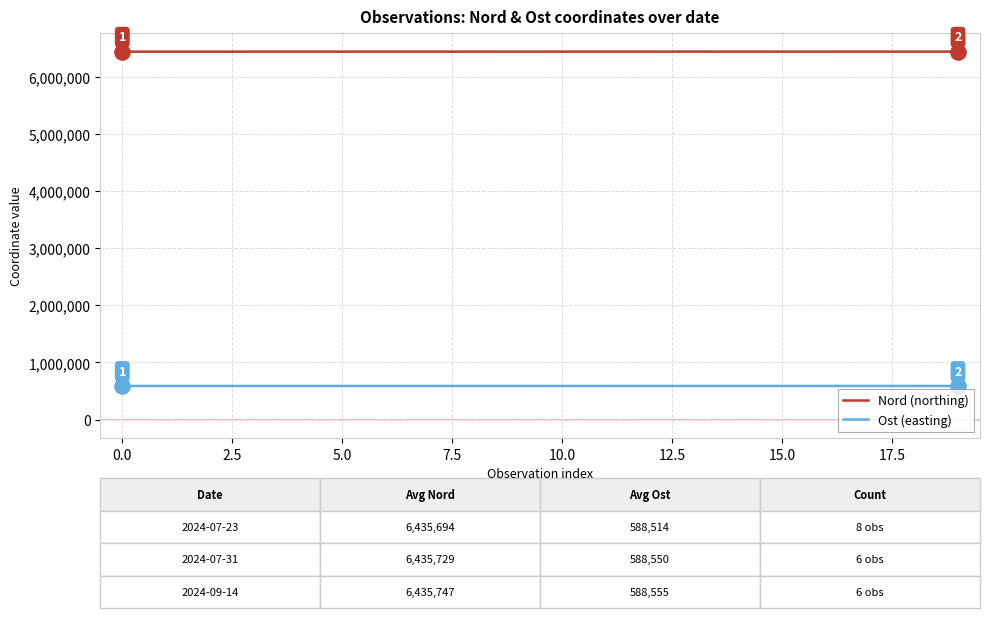

List the series in order of their overall mean, lowest first.

Ost (easting), Nord (northing)